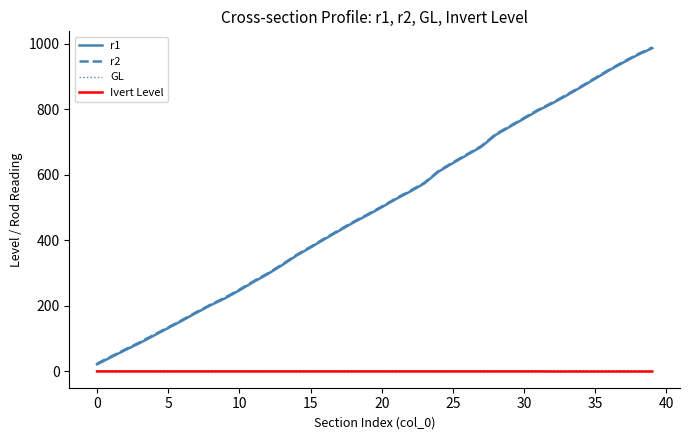

True or false: r2 and GL intersect in this chart.

False